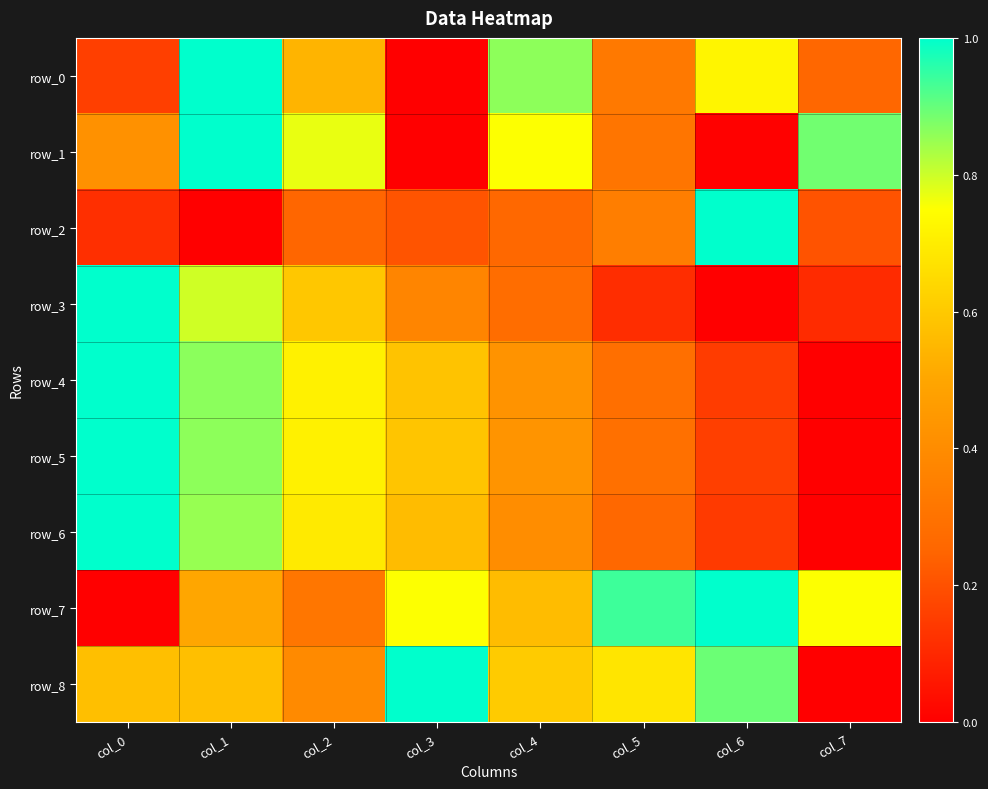

The value of row_7 at col_0 is 0.4. True or false?

False